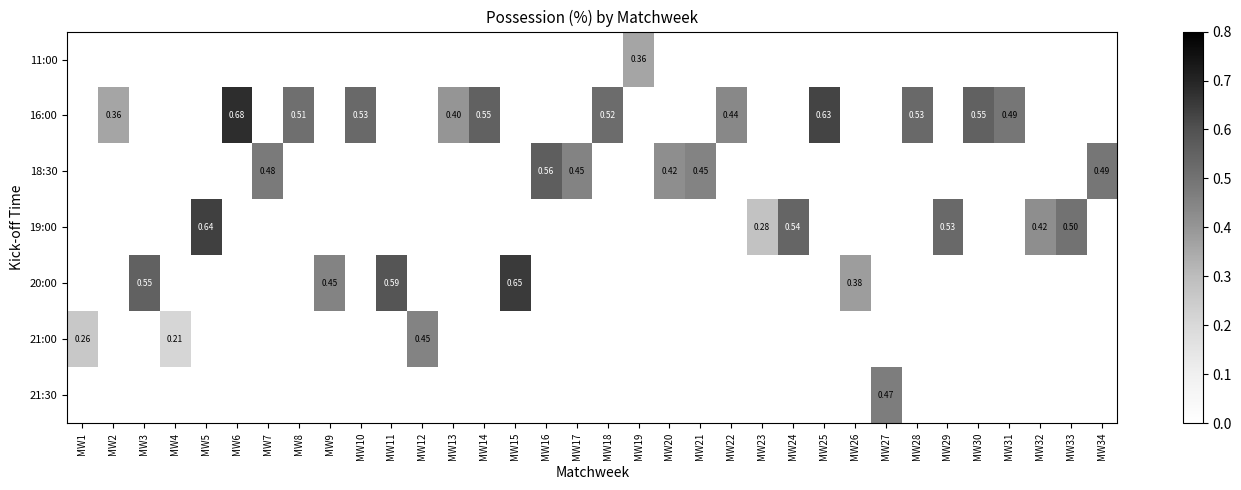

What is the approximate value of 16:00 at MW8?

0.5